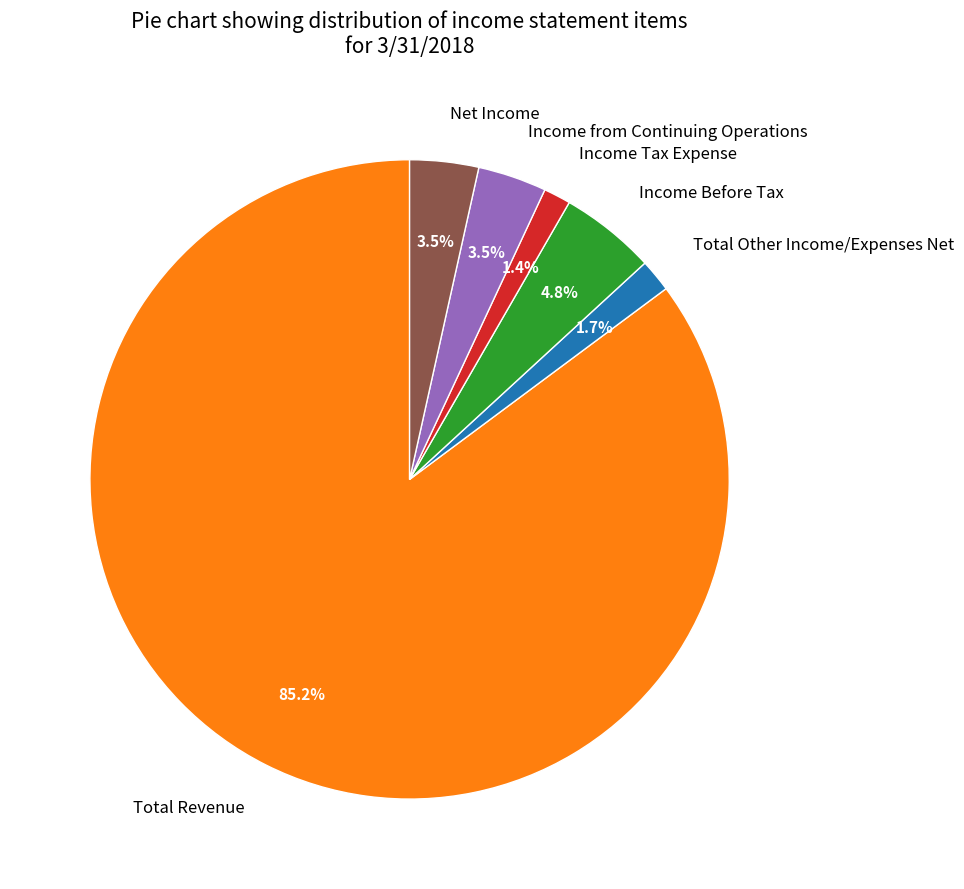

What portion of the pie excludes Net Income?

96.5%